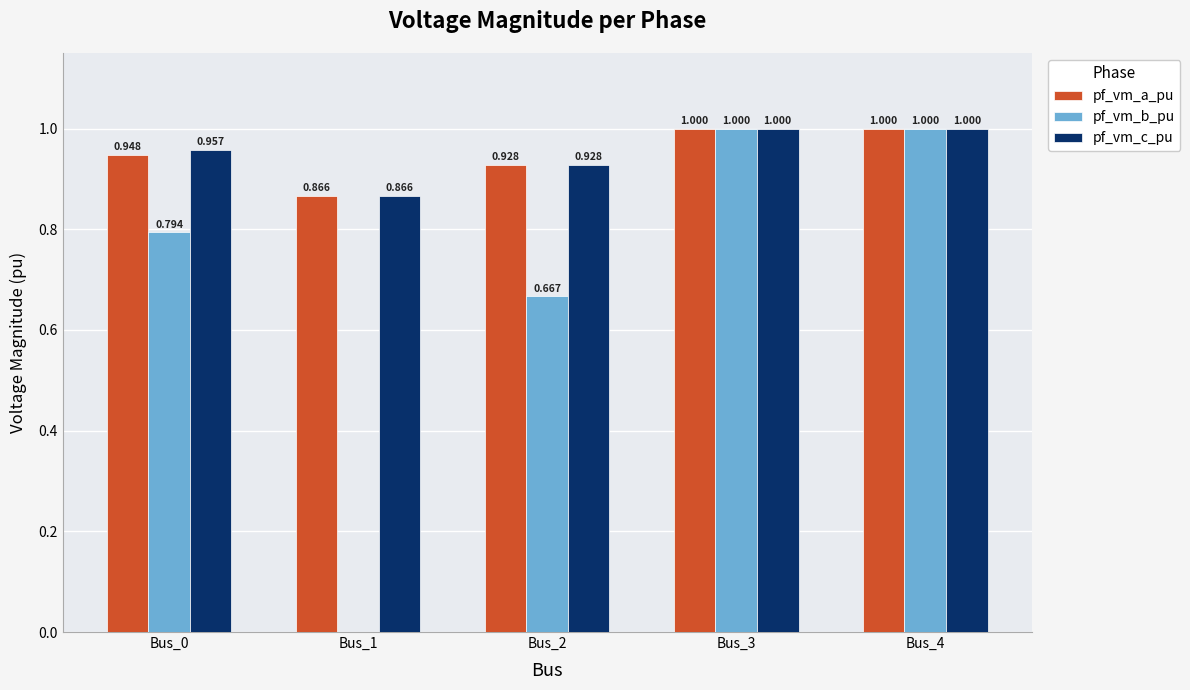

How many groups of bars are there?

5